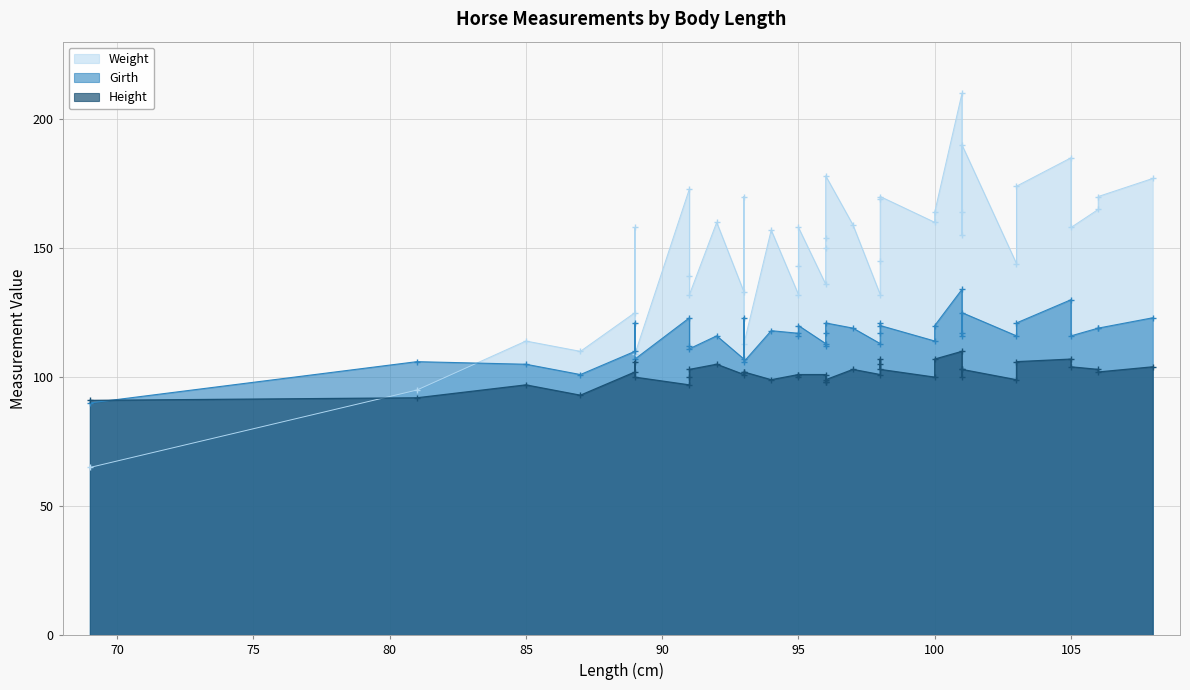

What is the minimum value for Girth?

90